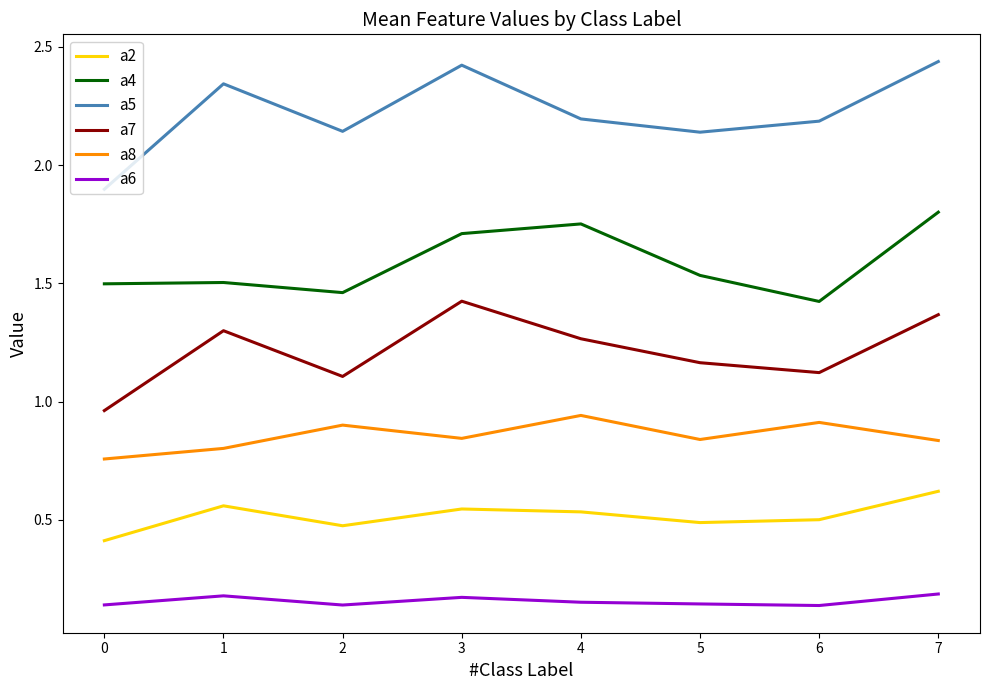

Which series has the widest spread of values?

a5